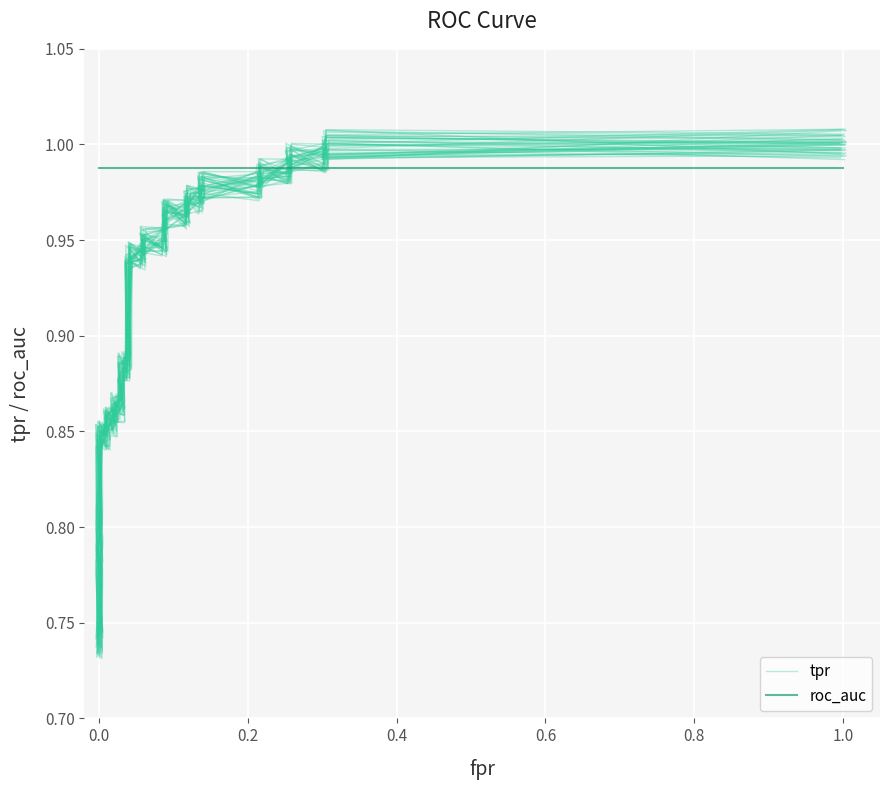

True or false: tpr has a value of 0.3 at 24.

False